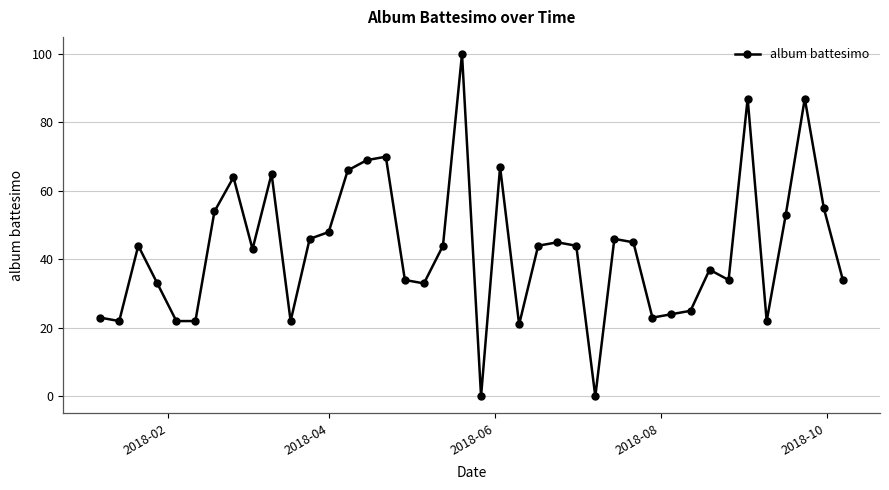

How many categories are shown in the chart?

40